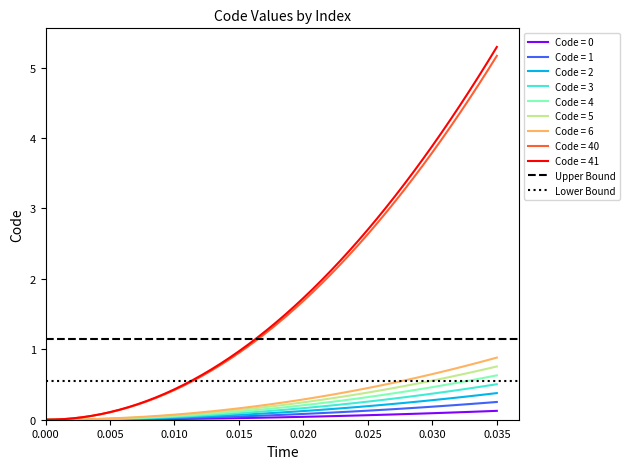

What is the maximum value for Code = 41?

5.3